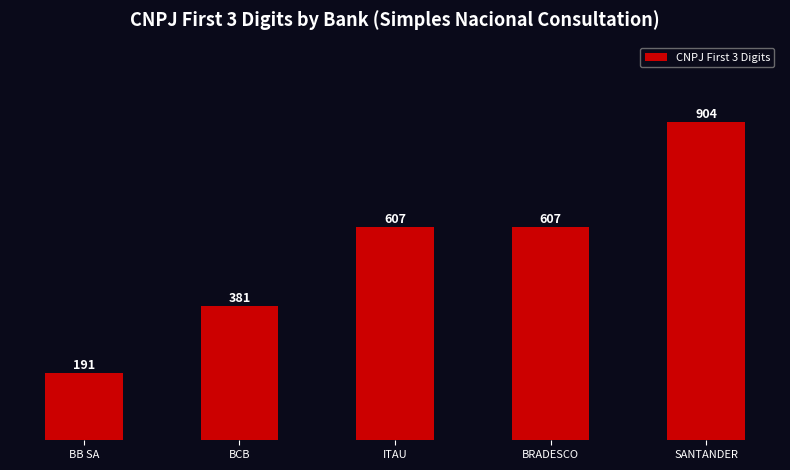

The value at ITAU is 607. True or false?

True